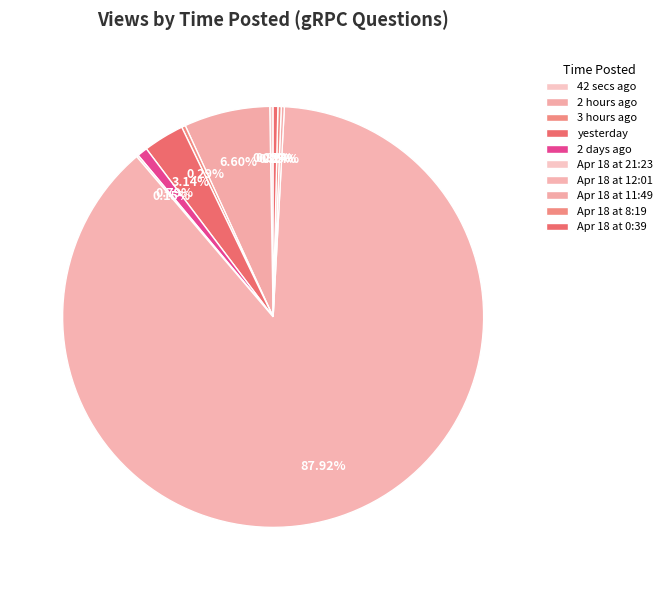

Which slice is the largest?

Apr 18 at 12:01